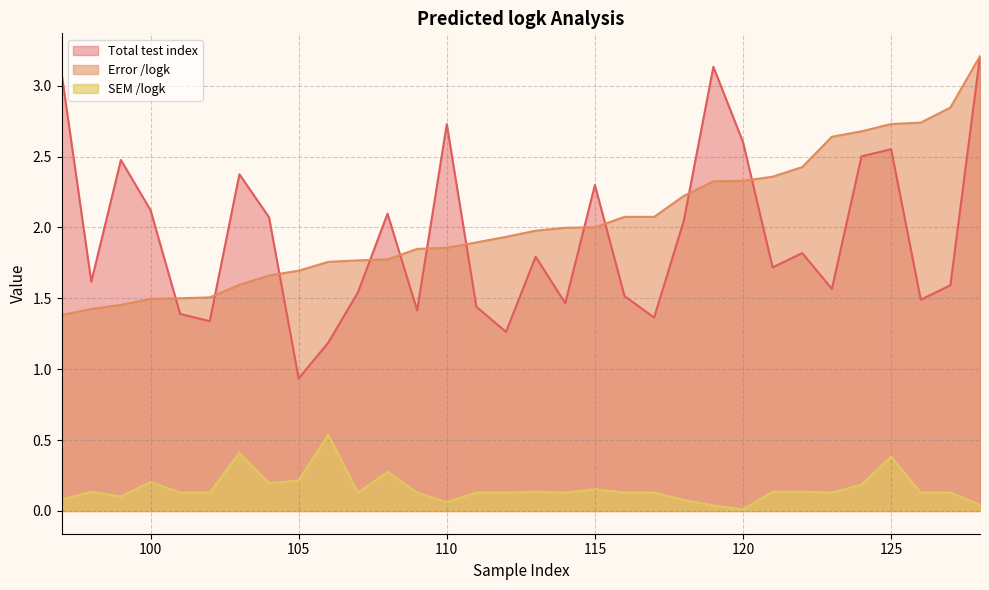

What is the difference between the maximum and second lowest values in the SEM /logk series?

0.5